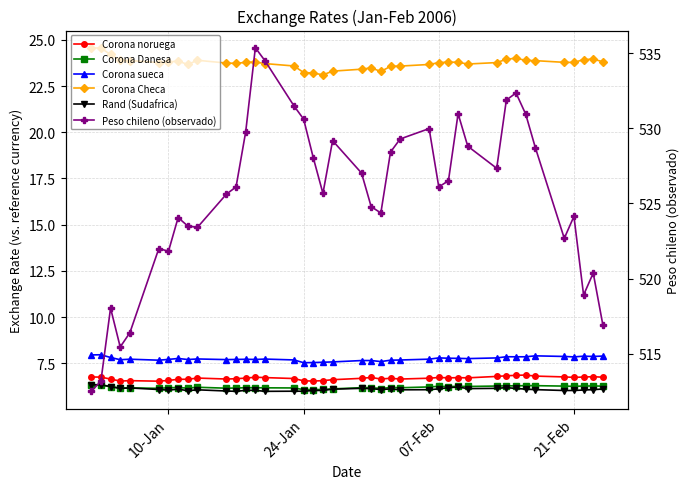

True or false: Peso chileno (observado) and Corona Checa intersect in this chart.

False